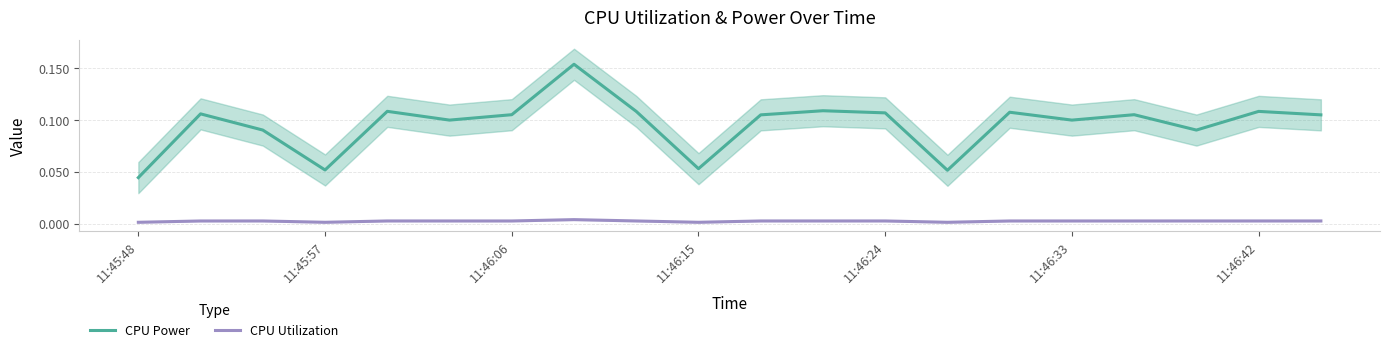

Does the chart display data point markers on the line(s)?

No